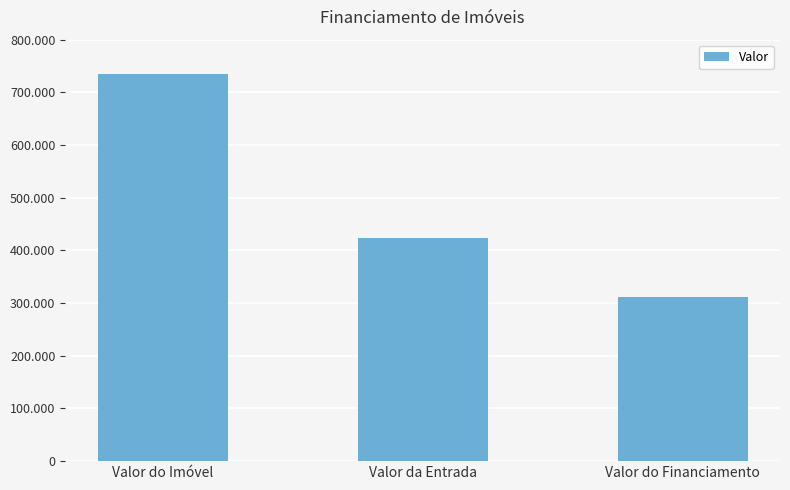

Are the bars horizontal?

No